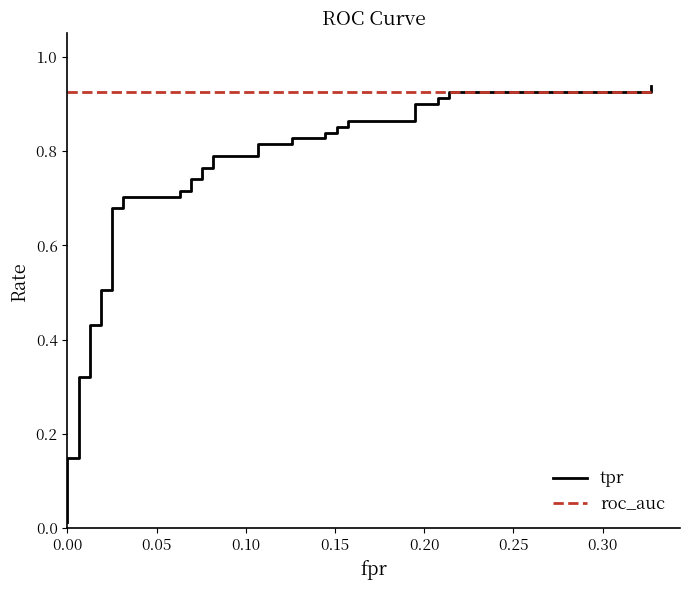

How many distinct data groups are displayed?

2